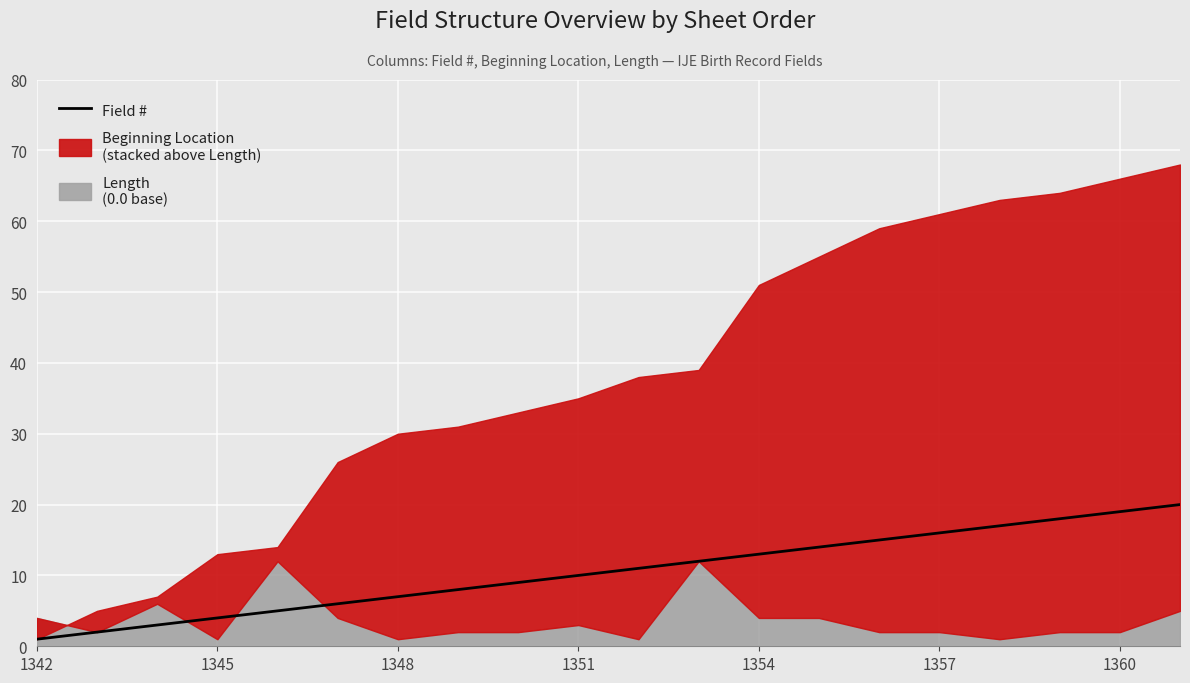

The value at 13 is 7. True or false?

False